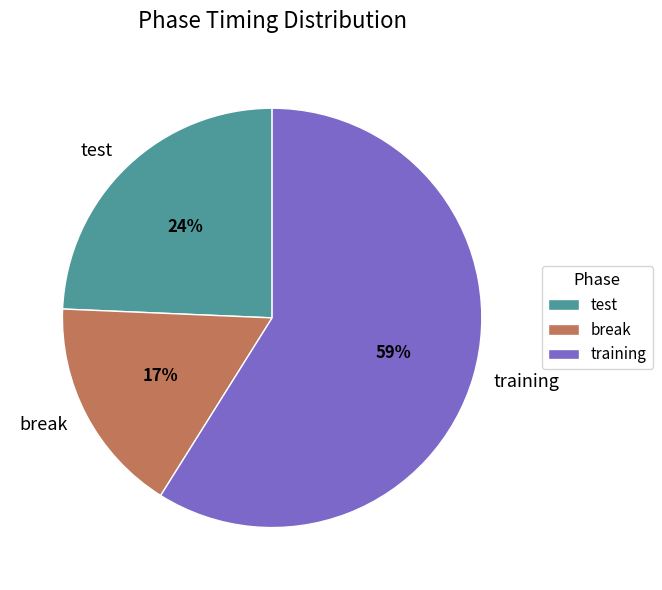

Which slice is the smallest?

break